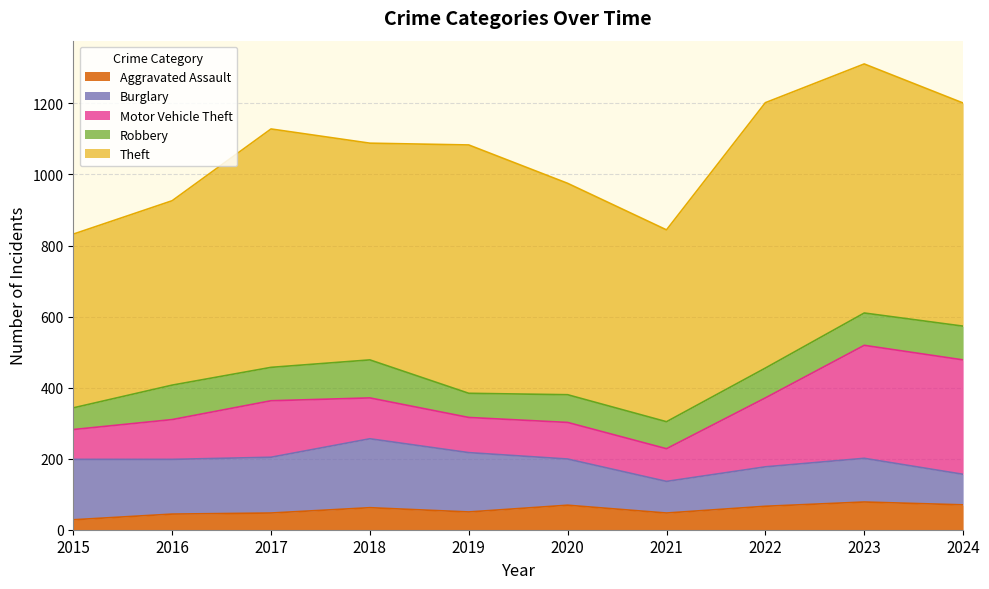

Which series changed the most between 2015 and 2023?

Motor Vehicle Theft